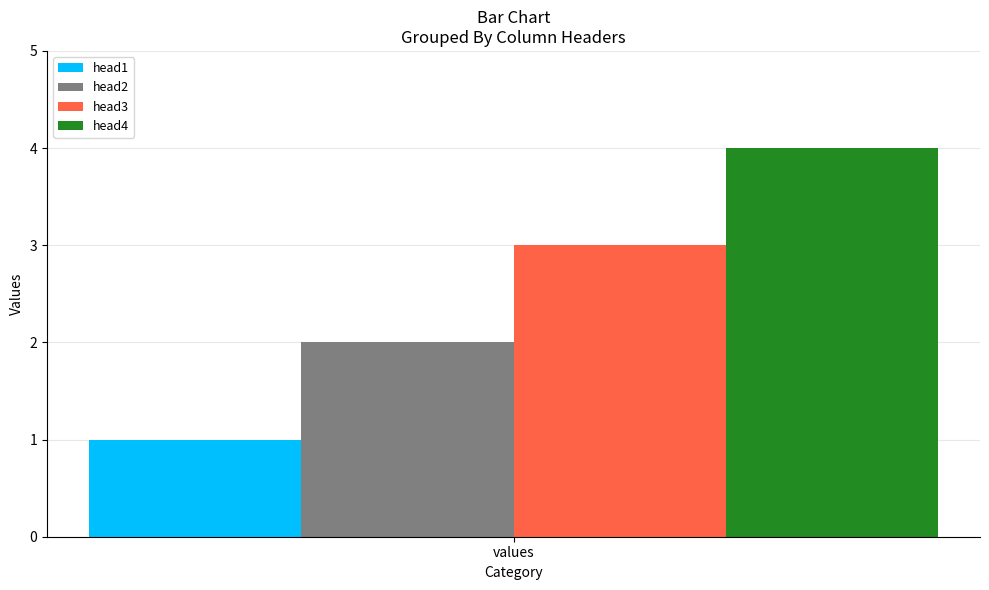

The head2 series shows 2 at values. True or false?

True